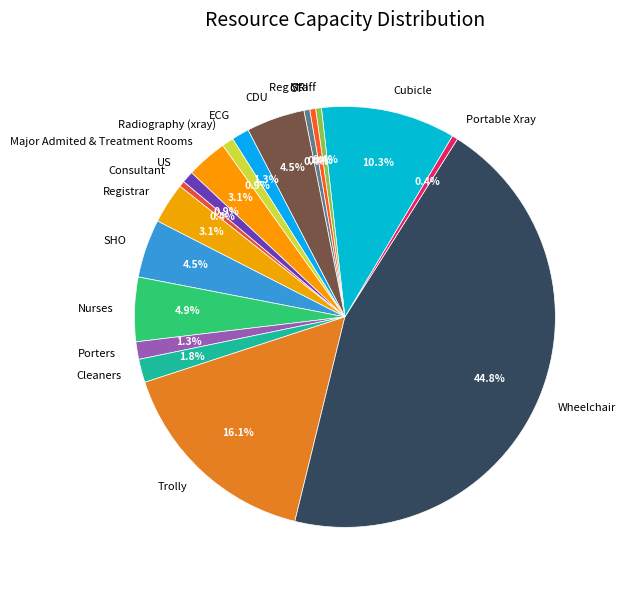

Between CDU and CT, which is larger?

CDU